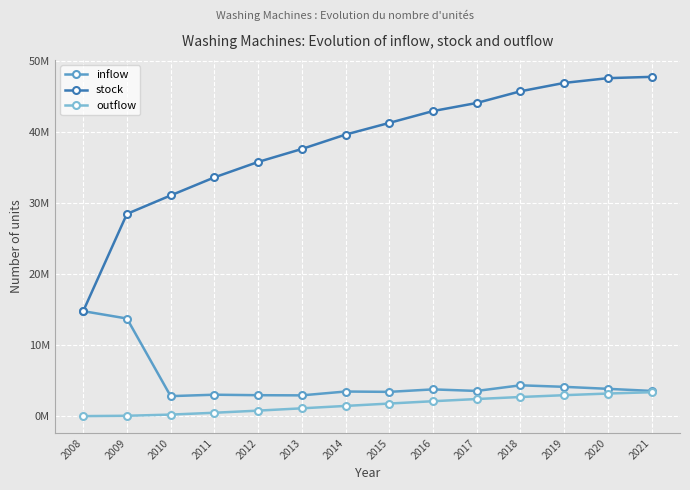

What are all the series names shown in the legend?

inflow, stock, outflow